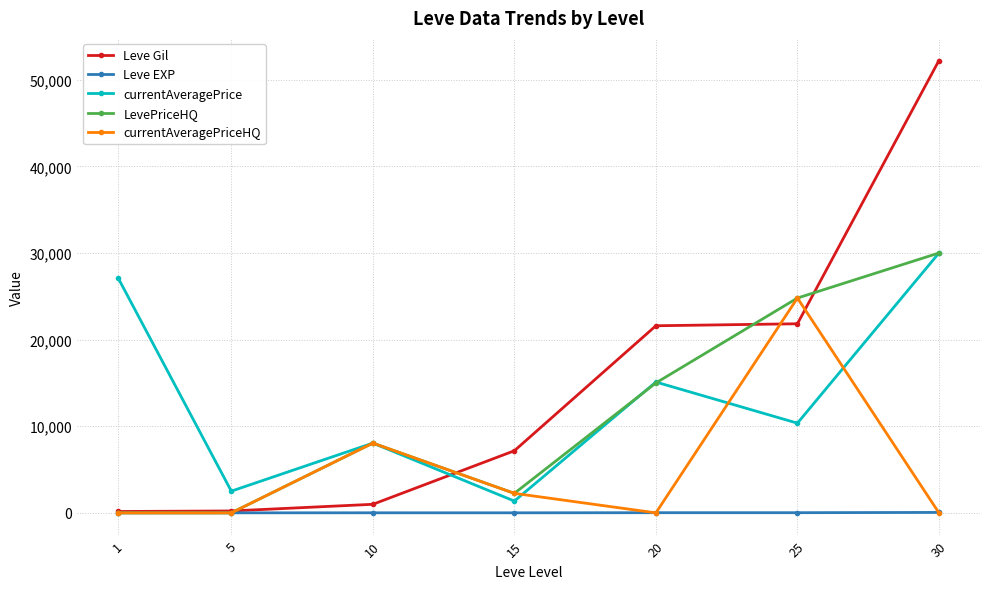

What is the value of the Leve Gil point at the 2nd from the left?

220